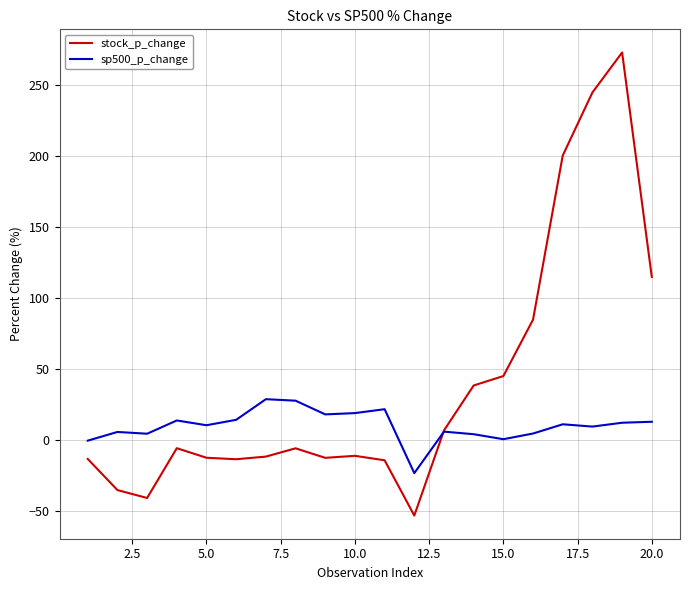

What are all the series names shown in the legend?

stock_p_change, sp500_p_change